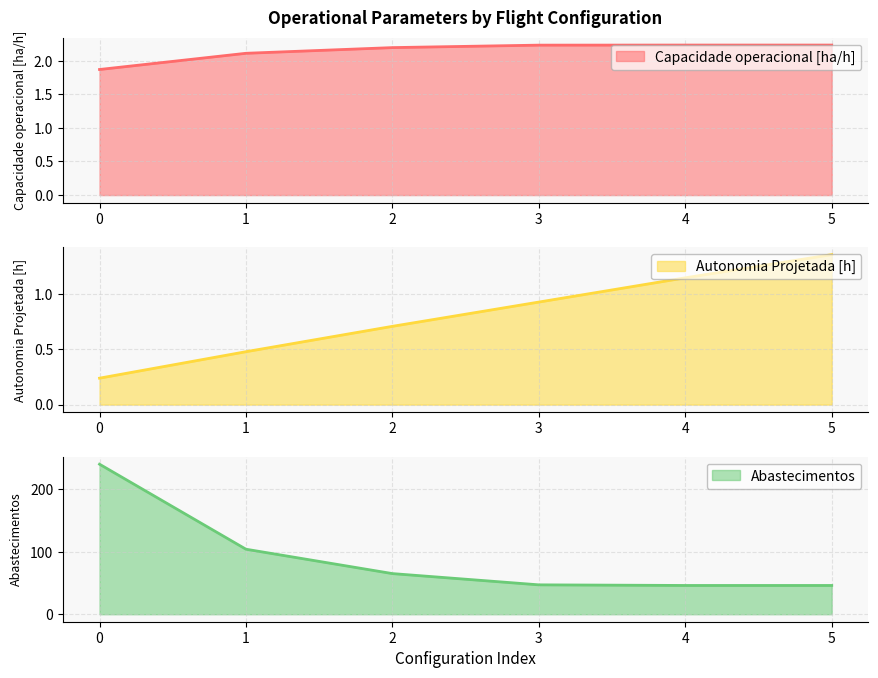

Reading left to right, transcribe all the data shown in this chart.

Capacidade operacional [ha/h]: 0=1.9	1=2.1	2=2.2	3=2.2	4=2.2	5=2.2
Autonomia Projetada [h]: 0=0.2	1=0.5	2=0.7	3=0.9	4=1.1	5=1.4
Abastecimentos: 0=240.0	1=104.0	2=65.0	3=47.0	4=46.0	5=46.0